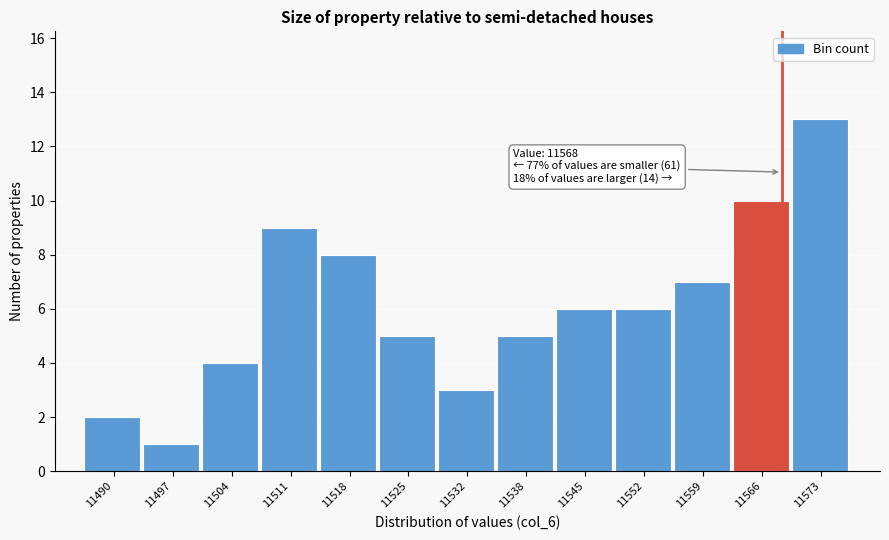

Which range on the x-axis has the tallest bar?

11569 to 11576